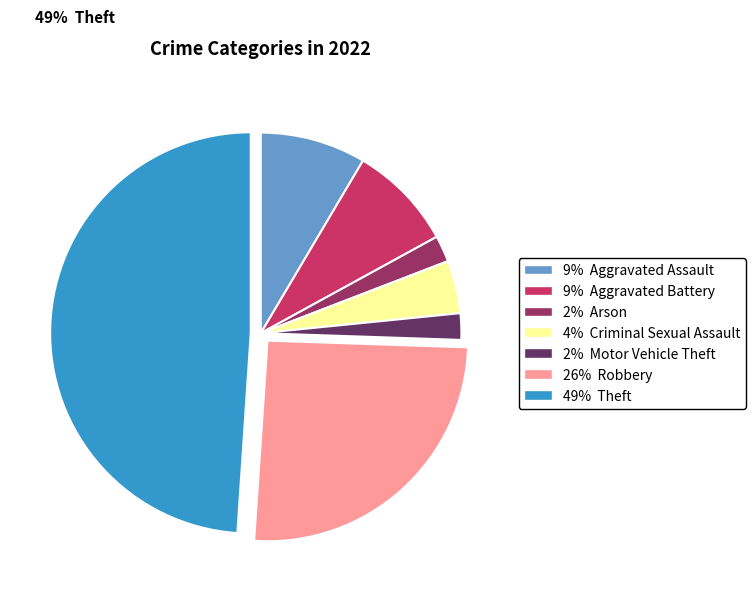

The Criminal Sexual Assault slice represents 4% of the pie. True or false?

True